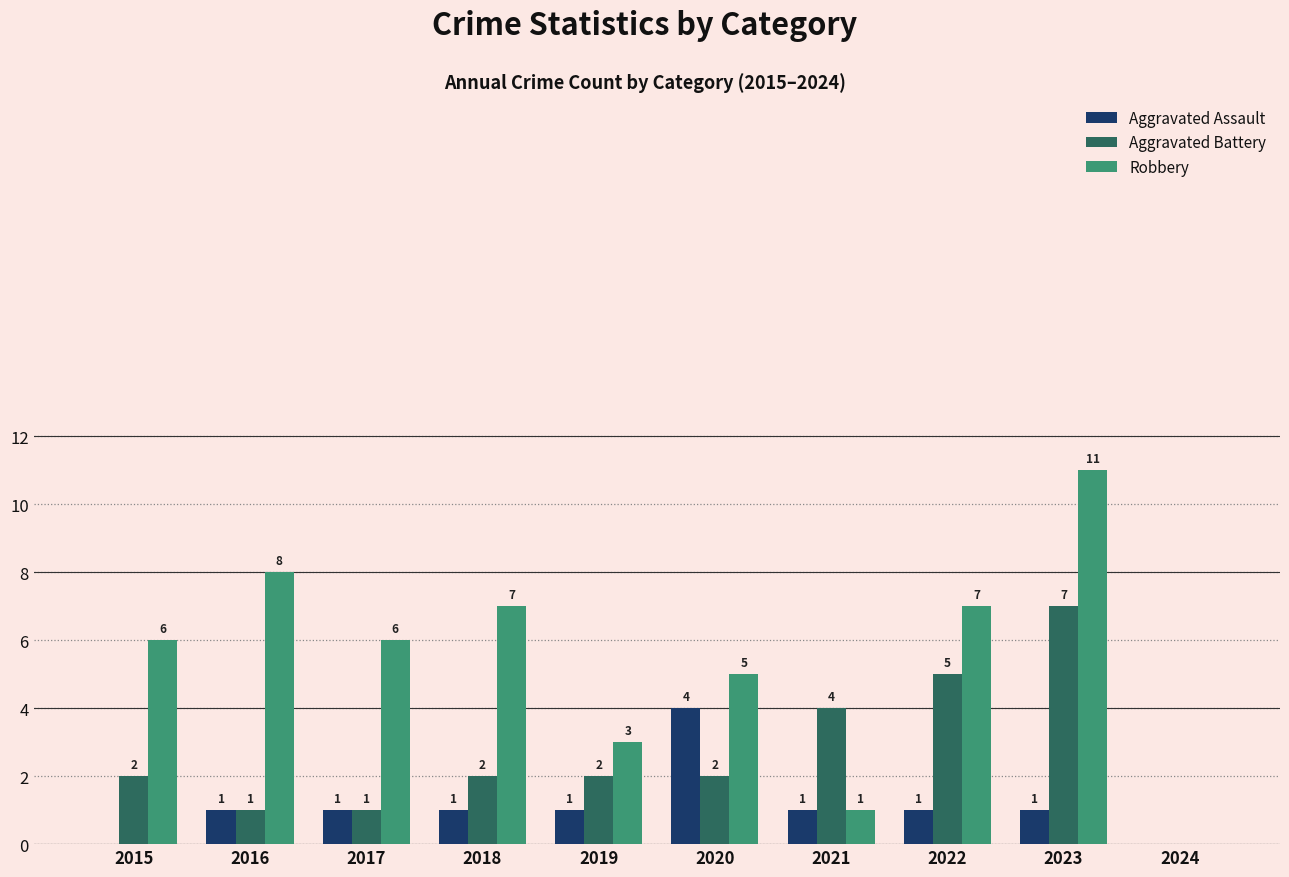

True or false: Aggravated Battery has a value of 2 at 2016.

False